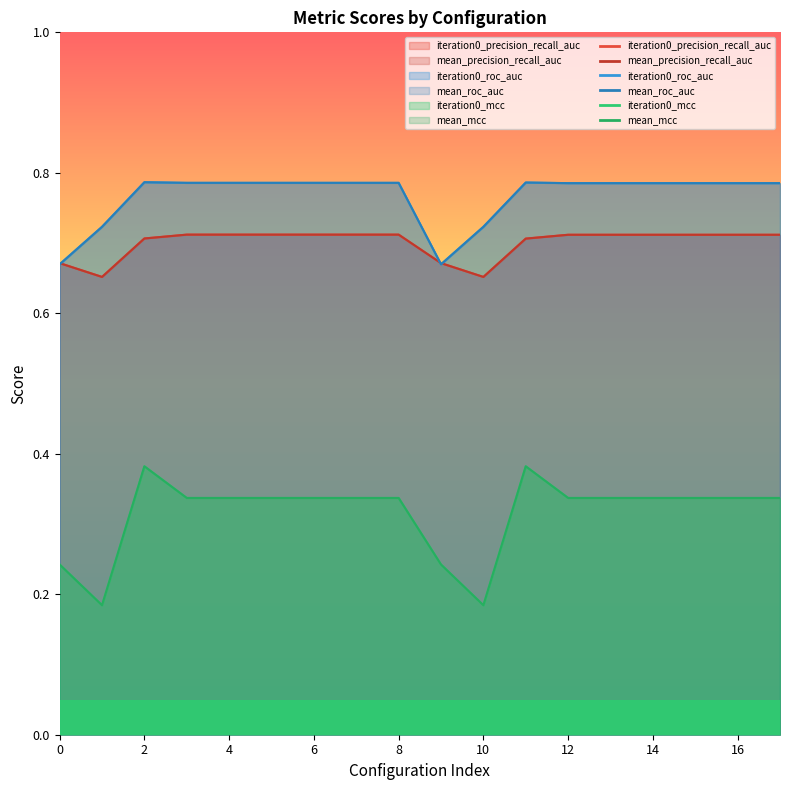

At which label is iteration0_precision_recall_auc closest to 0?

1